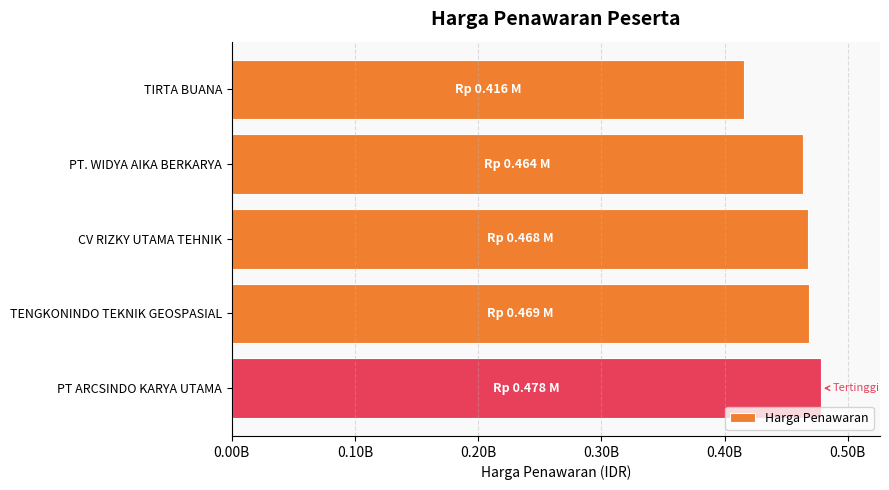

Are the bars horizontal?

Yes